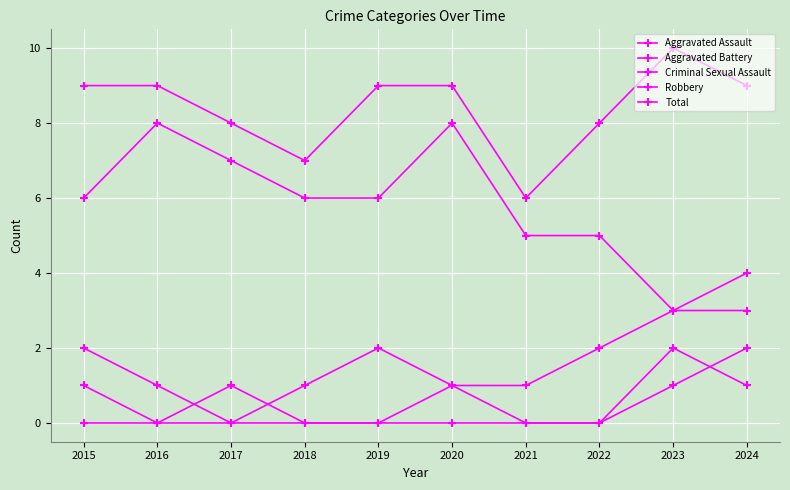

True or false: Total and Aggravated Assault intersect in this chart.

False